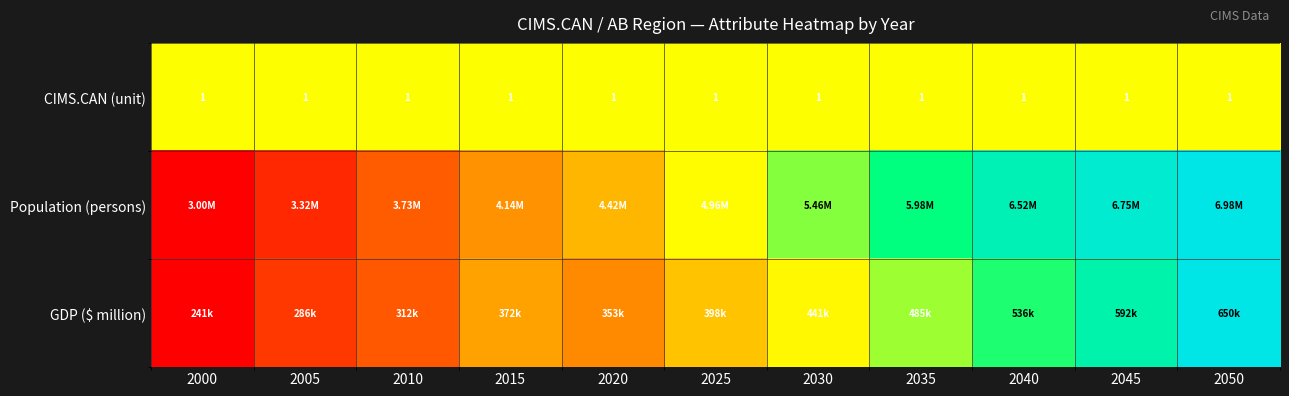

Between 2015 and 2050, which series saw the biggest shift?

Population (persons)